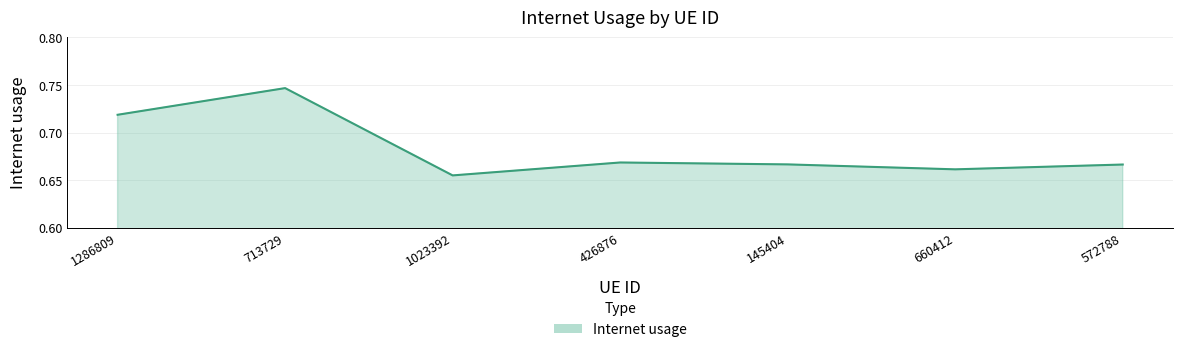

Does the chart have visible grid lines?

Yes